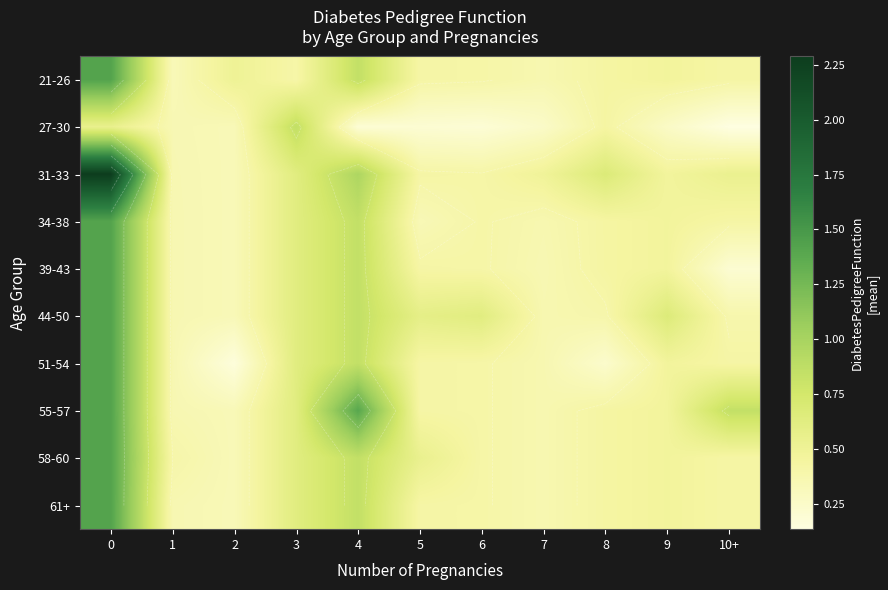

At which label does 55-57 reach its minimum?

2